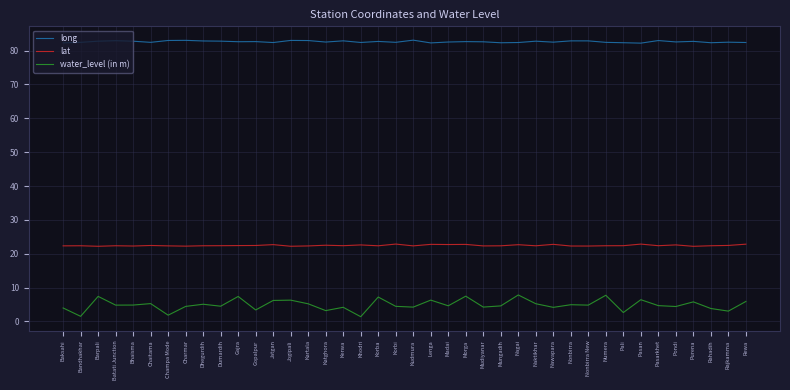

What are all the series names shown in the legend?

long, lat, water_level (in m)